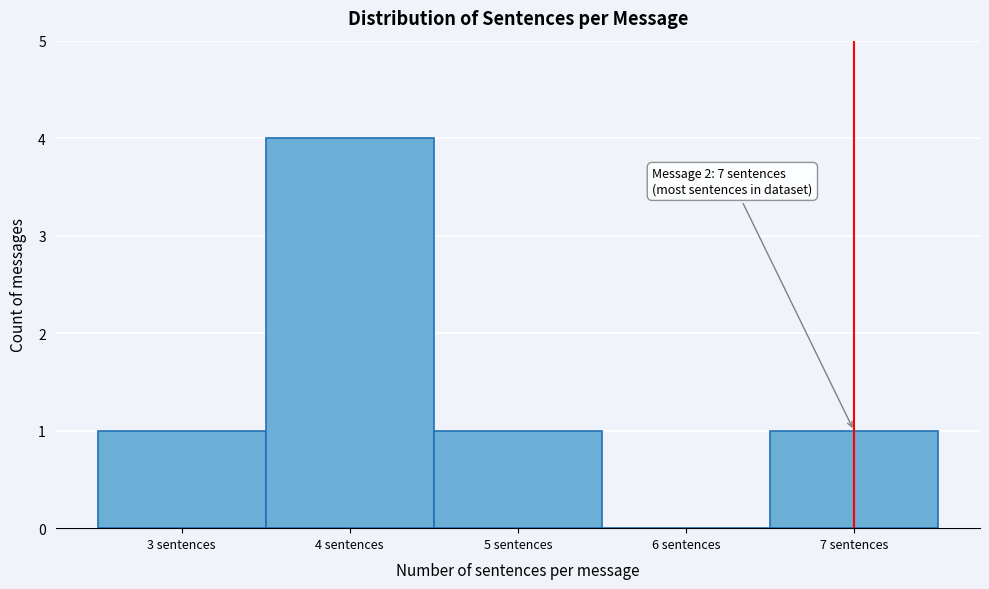

Which range on the x-axis has the tallest bar?

3.5 to 4.5